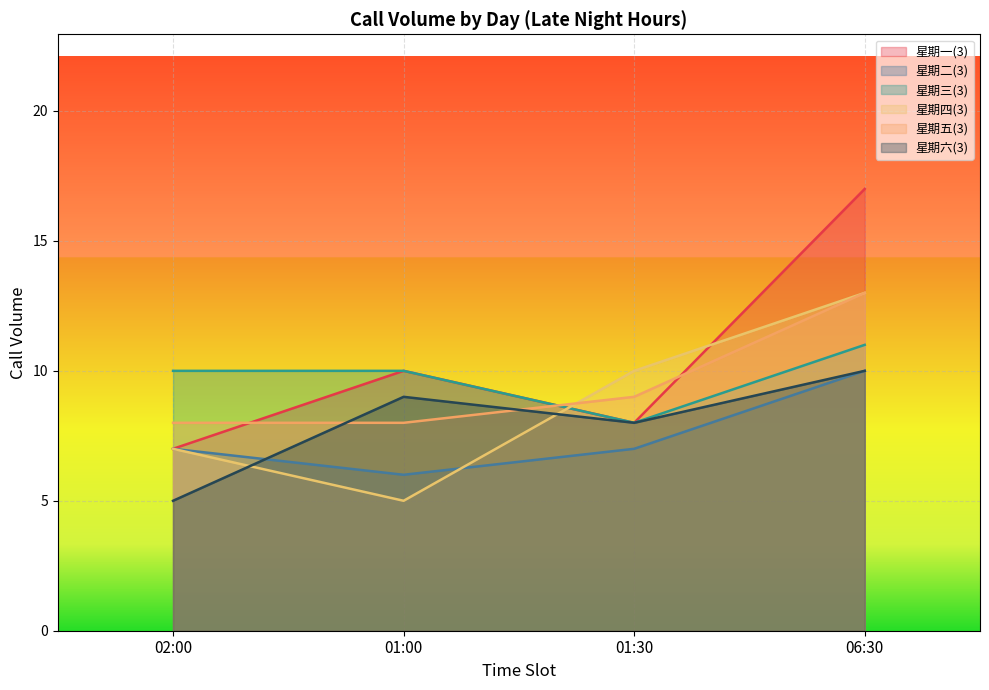

Which series has the largest range (max minus min)?

星期一(3)